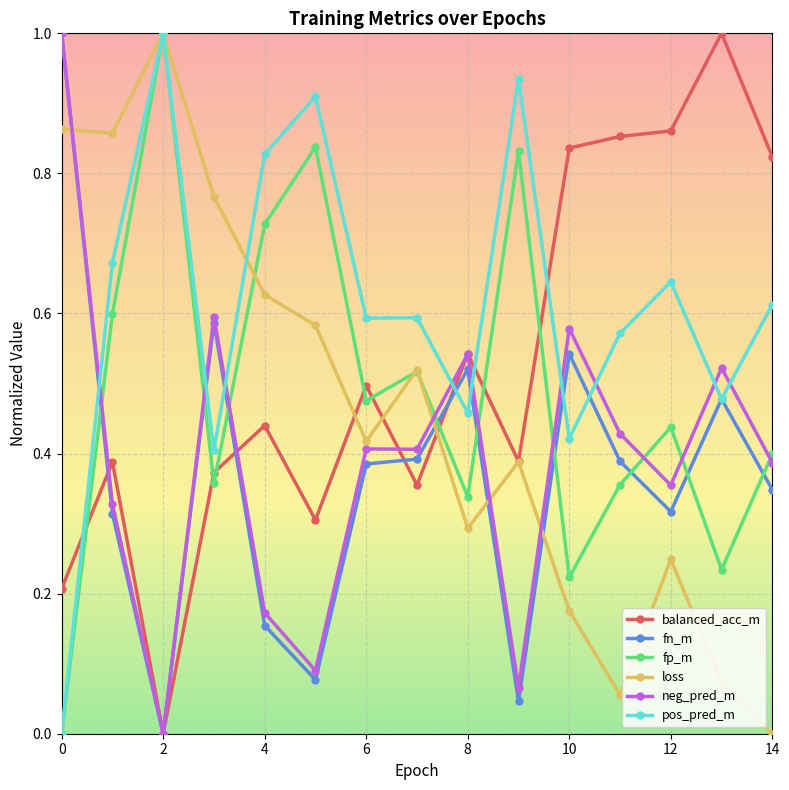

What is the highest value of the fn_m series?

1.0